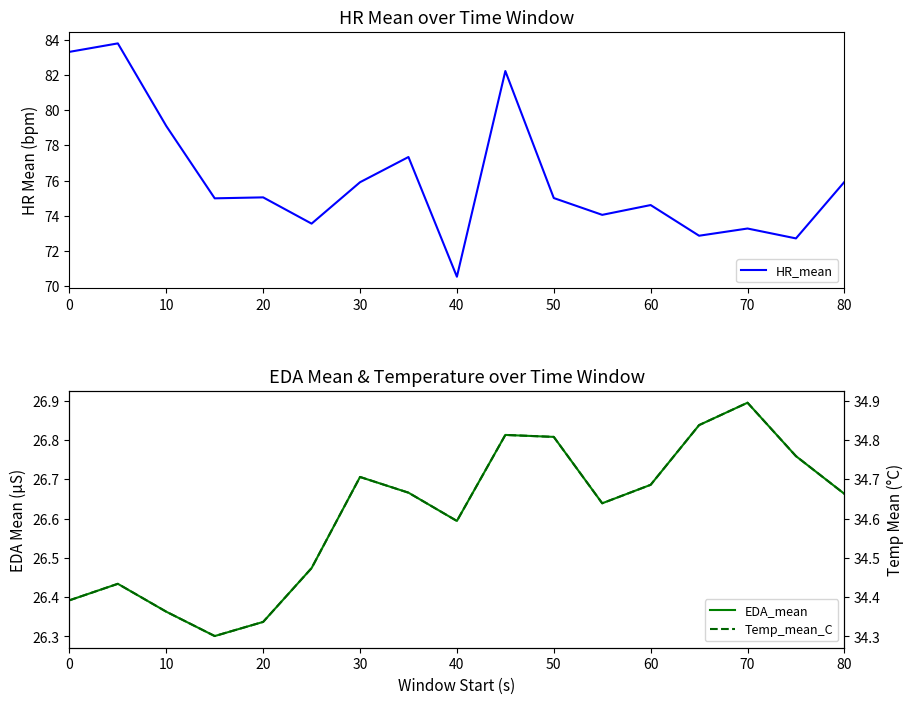

What is the difference between the maximum and minimum values in the Temp_mean_C series?

0.6